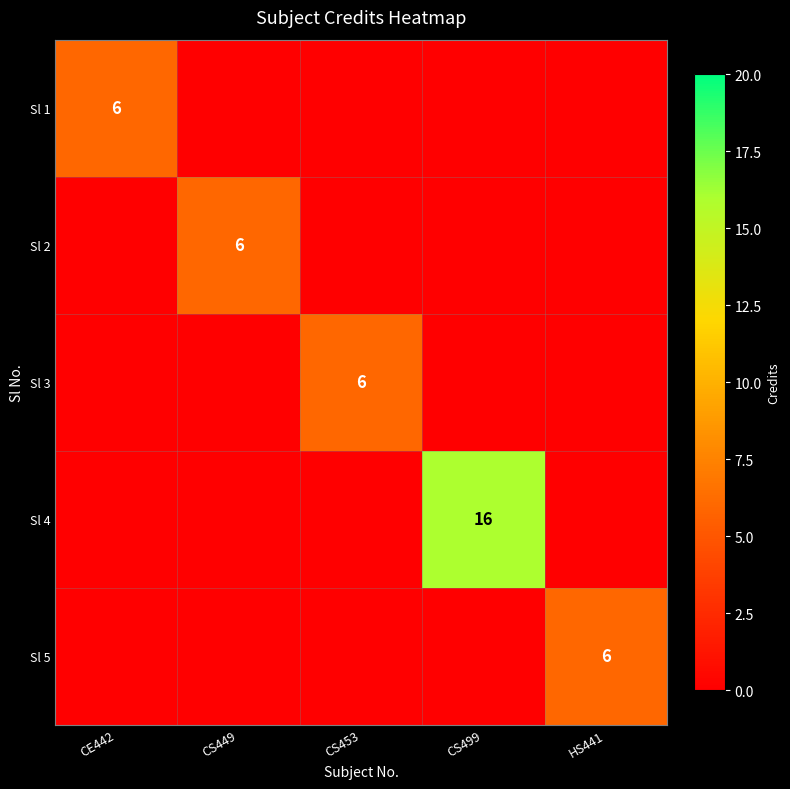

The value of Sl 2 at CS449 is 6. True or false?

True